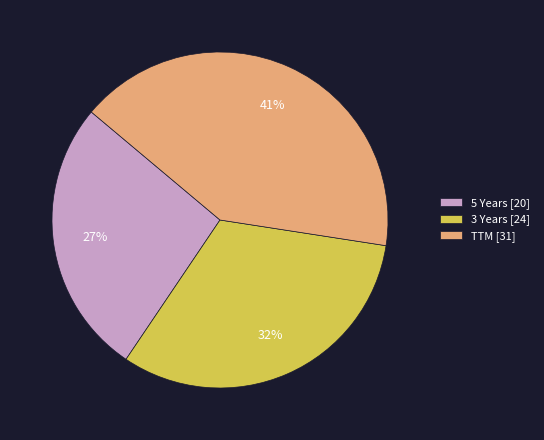

Do 3 Years and 5 Years together represent more than half of the pie?

Yes